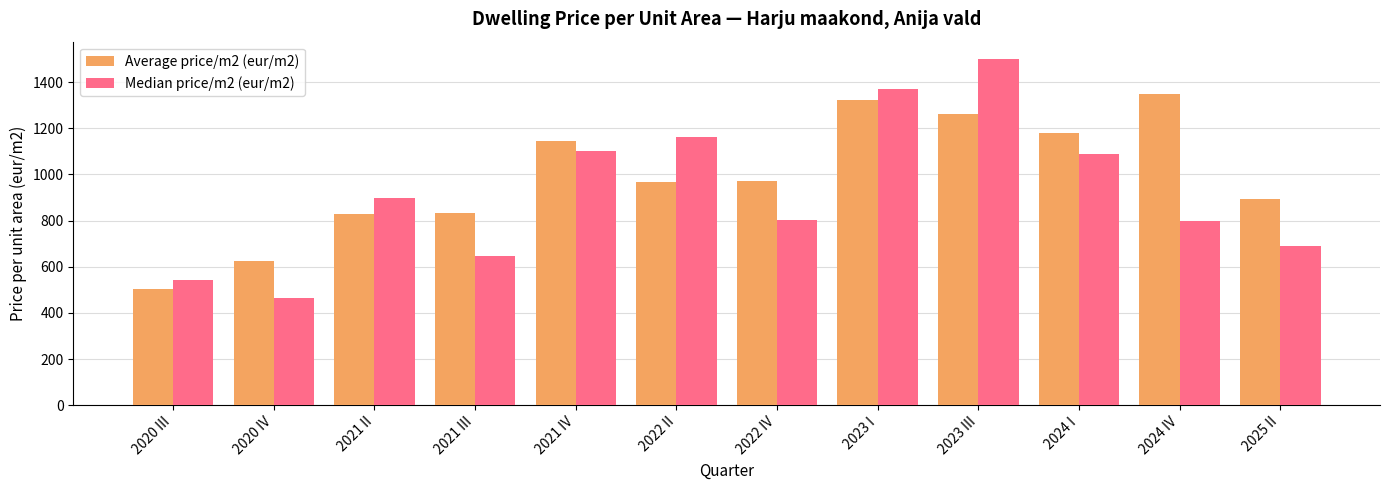

Which series changed the most between 2022 IV and 2025 II?

Median price/m2 (eur/m2)